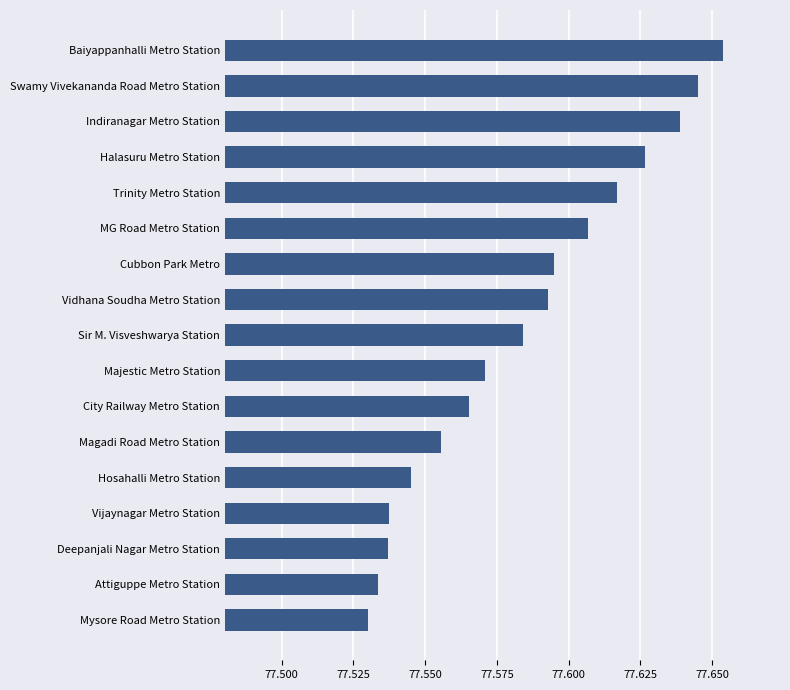

At which category does the chart reach its peak across all series?

Baiyappanhalli Metro Station